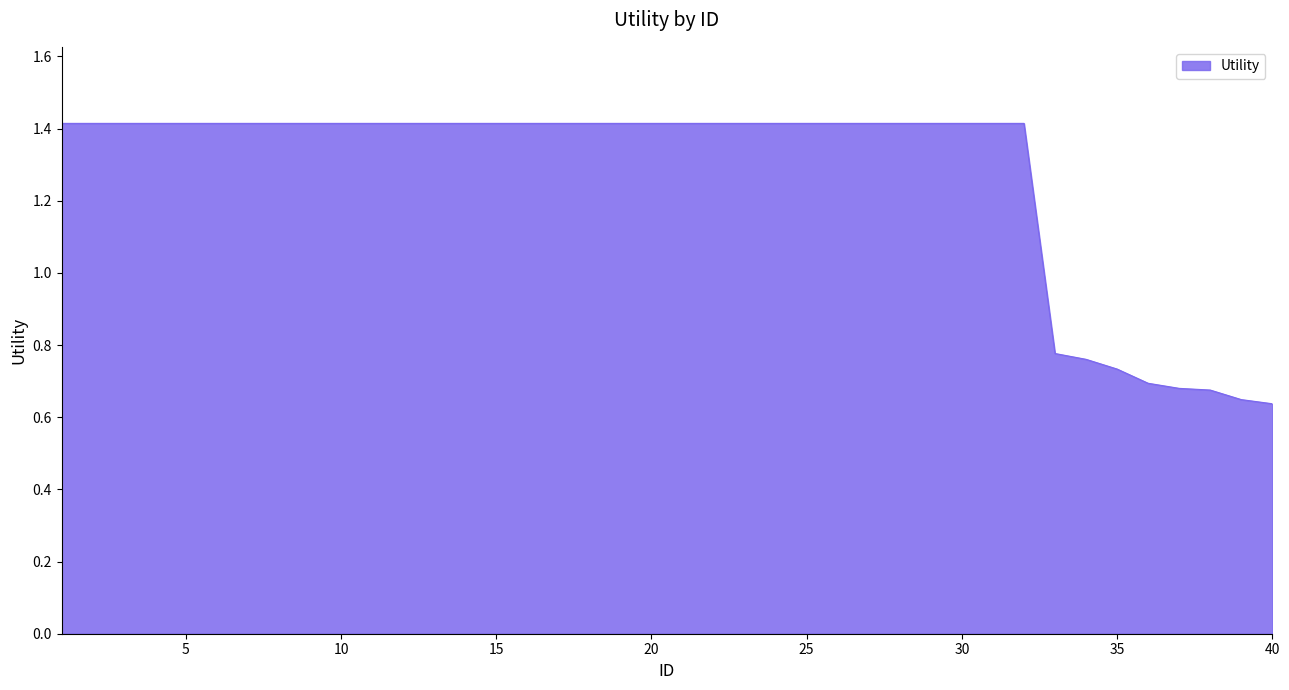

How many series are shown in this chart?

1